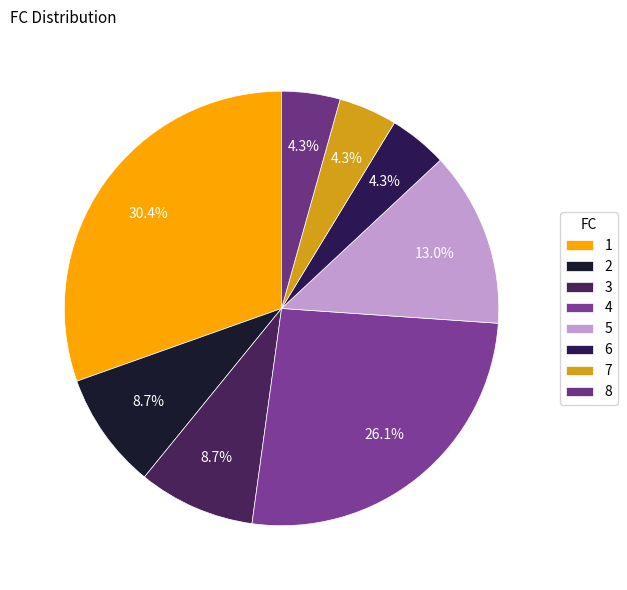

To the nearest percent, what is the difference between the 4 and 2 slice percentages?

17%